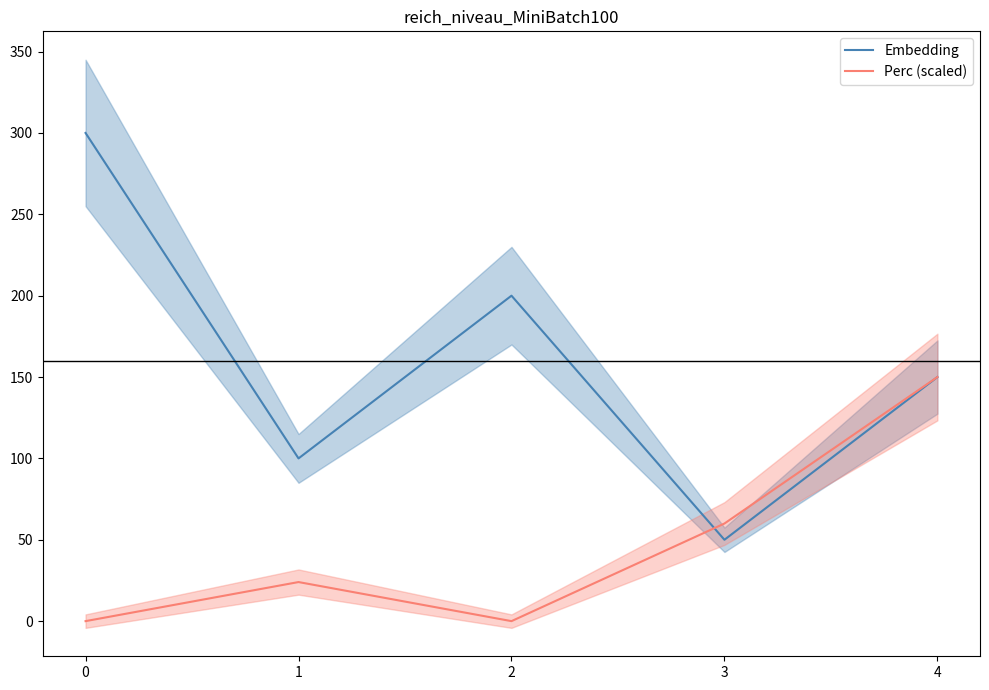

Where is the first local maximum for Embedding?

2